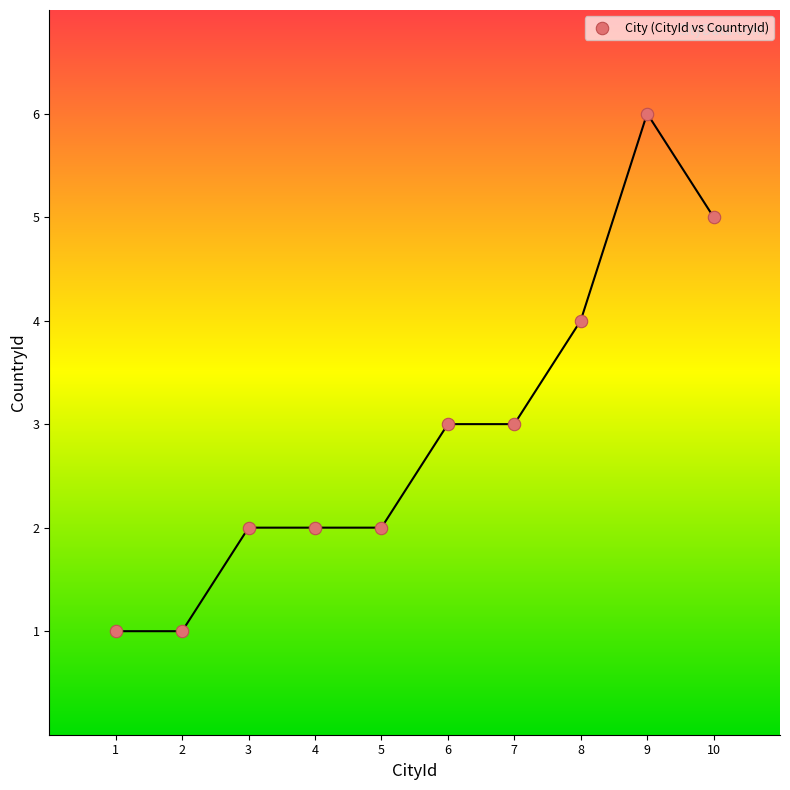

What is the average Y value?

3